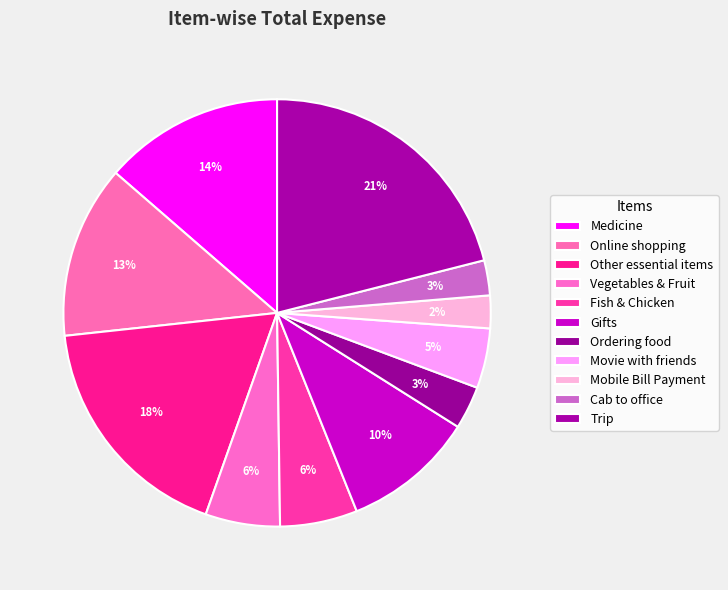

How many segments does this pie chart have?

11